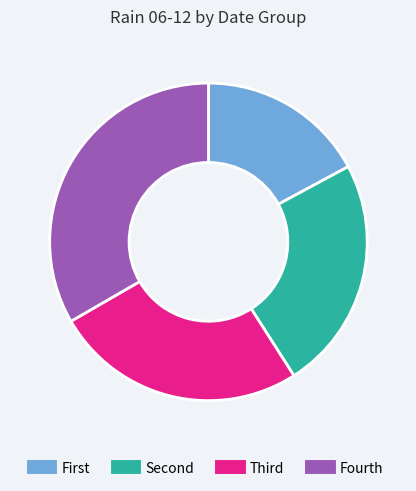

Is there any slice that represents more than half of the pie?

No